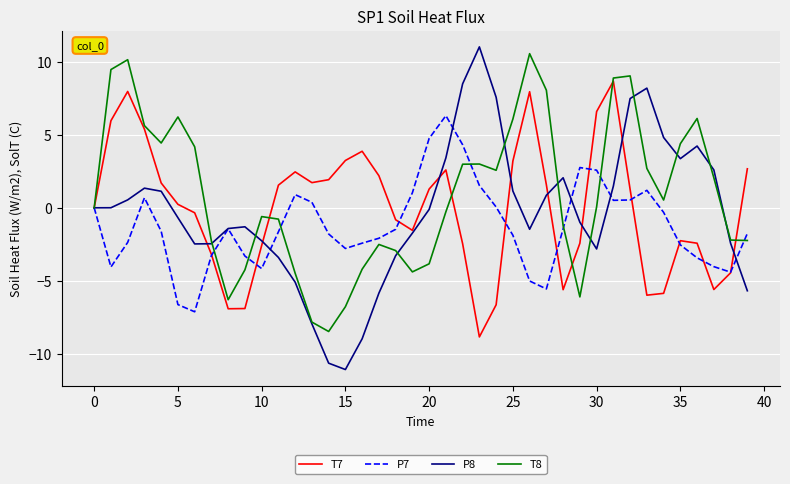

Which series has the widest spread of values?

P8